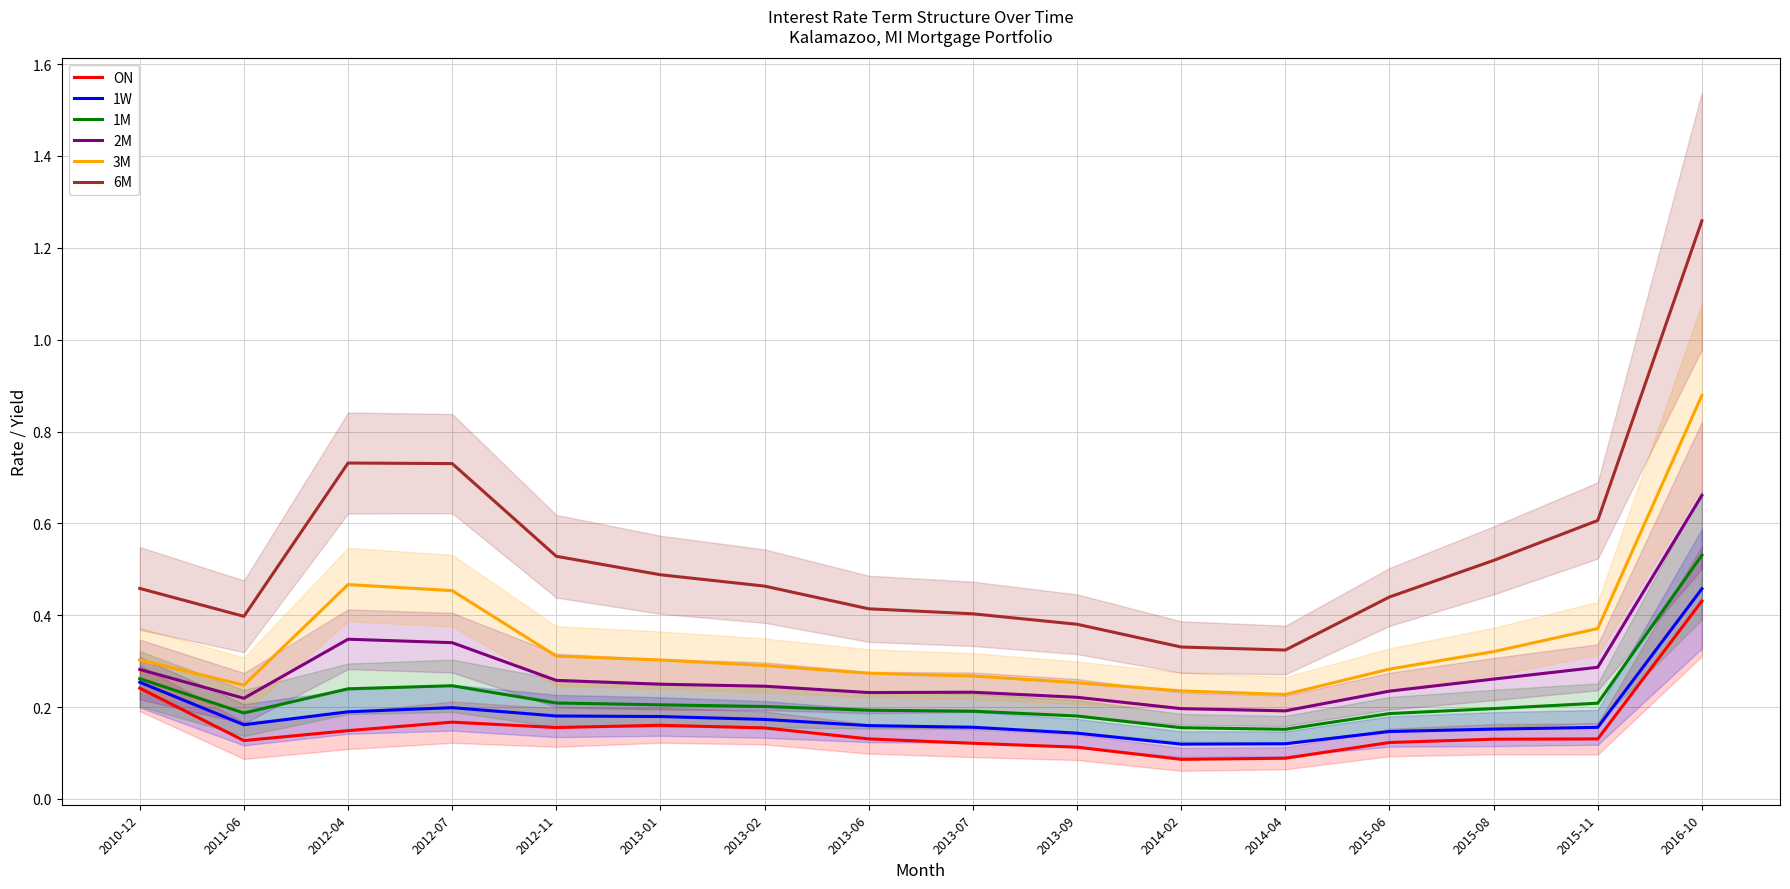

At which category does 6M reach its first local valley?

2011-06